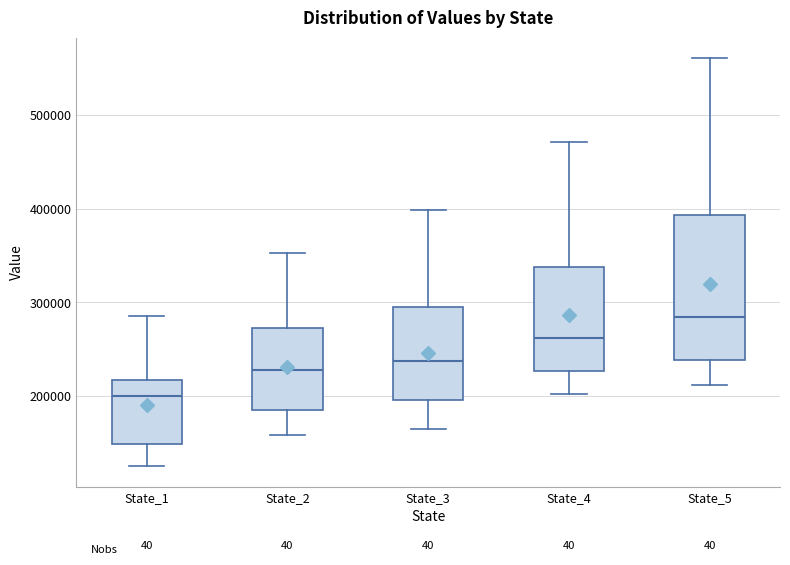

Which box has the lowest median line?

State_1